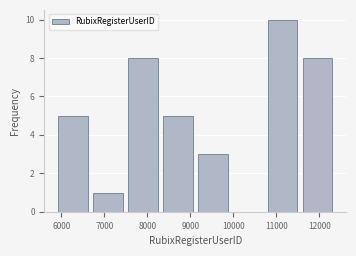

How tall is the bar that spans 5900 to 6700 on the x-axis? Neither the bar edges nor the heights are printed on the chart, so give them approximately, as read against the axes.

5